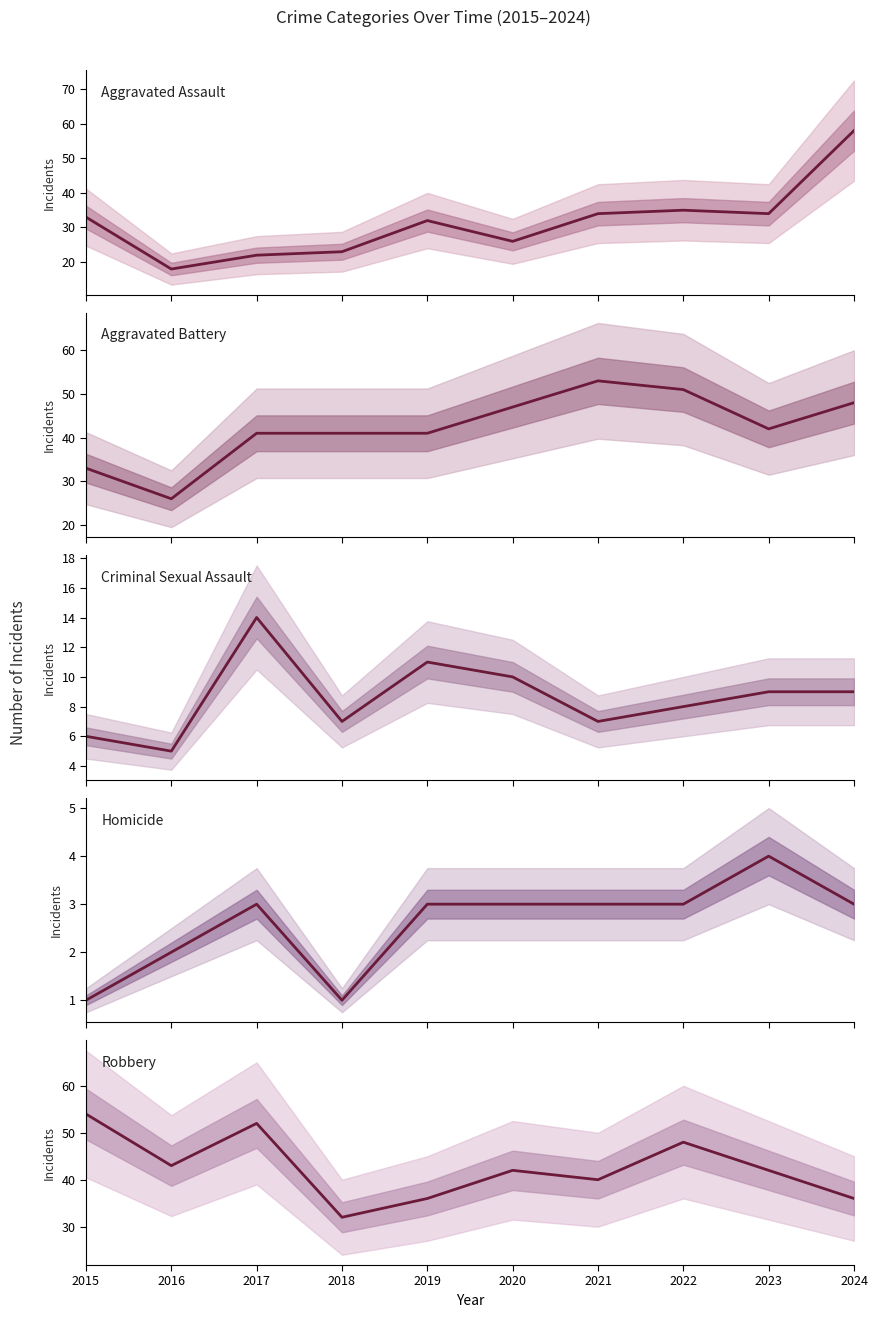

Is this an area chart (filled region under the line)?

No